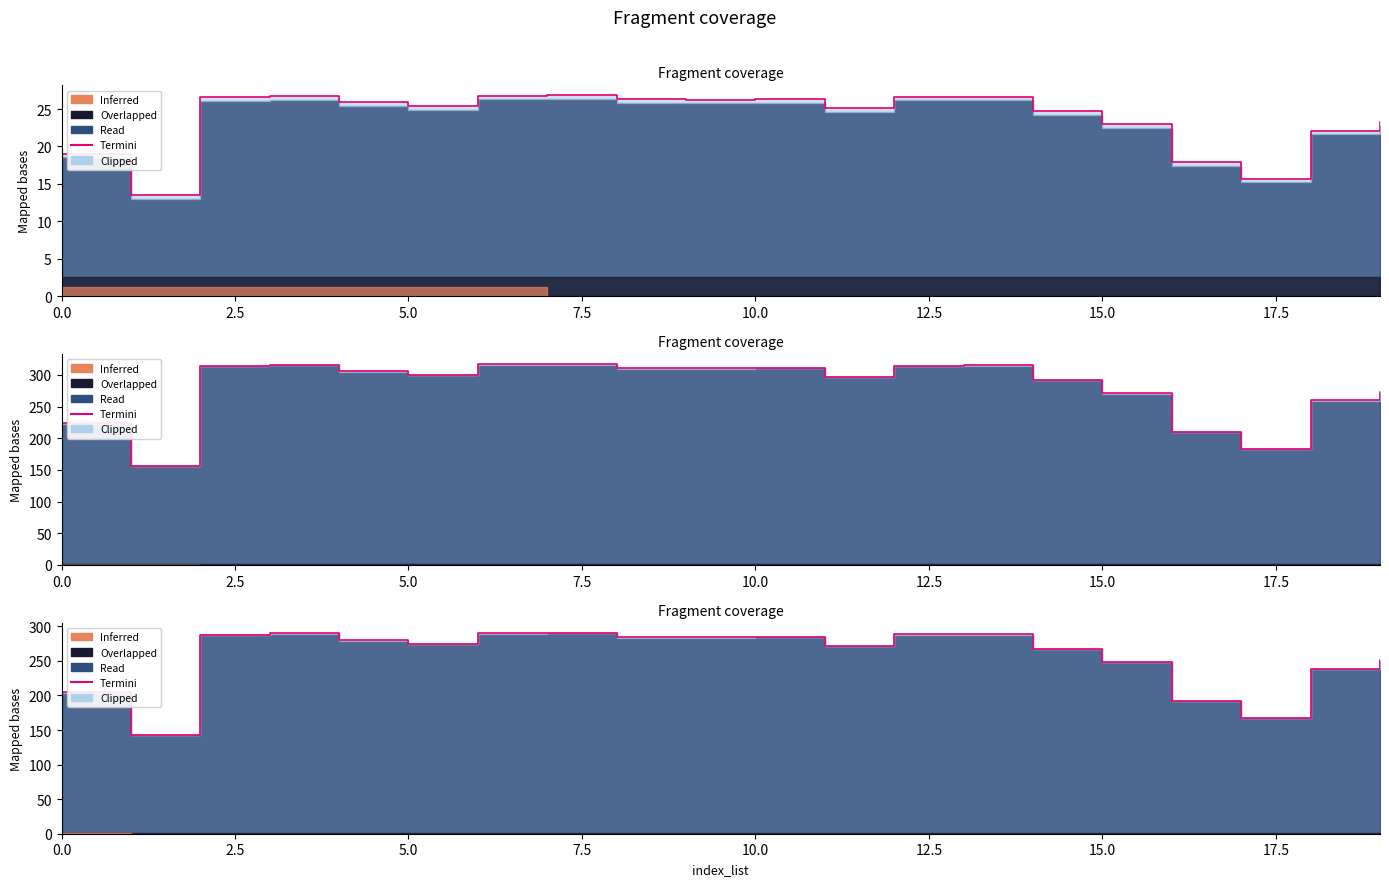

What value does the data have at 15.0?

290.1